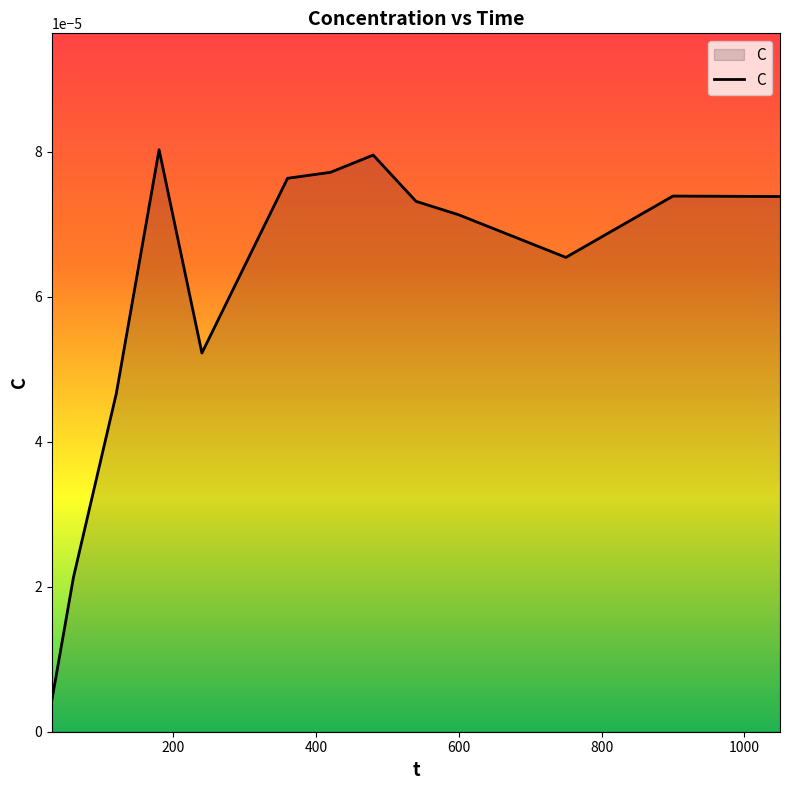

How many lines are shown in the chart?

1